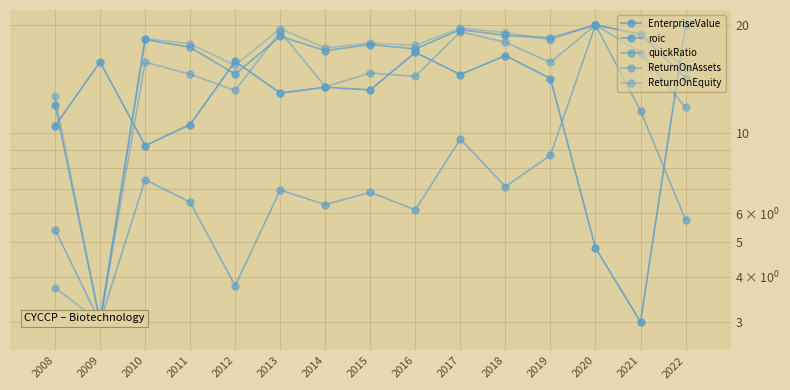

List the series in order of their peak value, highest first.

EnterpriseValue, roic, quickRatio, ReturnOnAssets, ReturnOnEquity